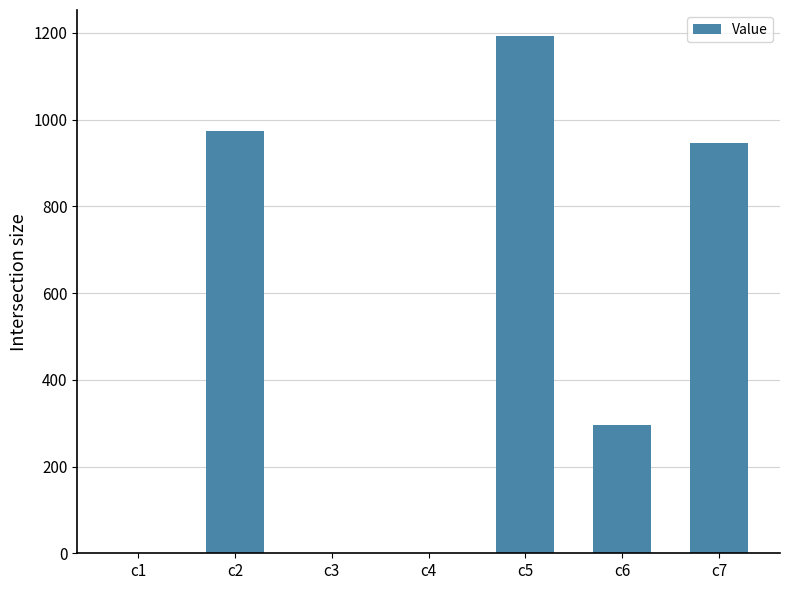

What value does the data have at c4?

0.2